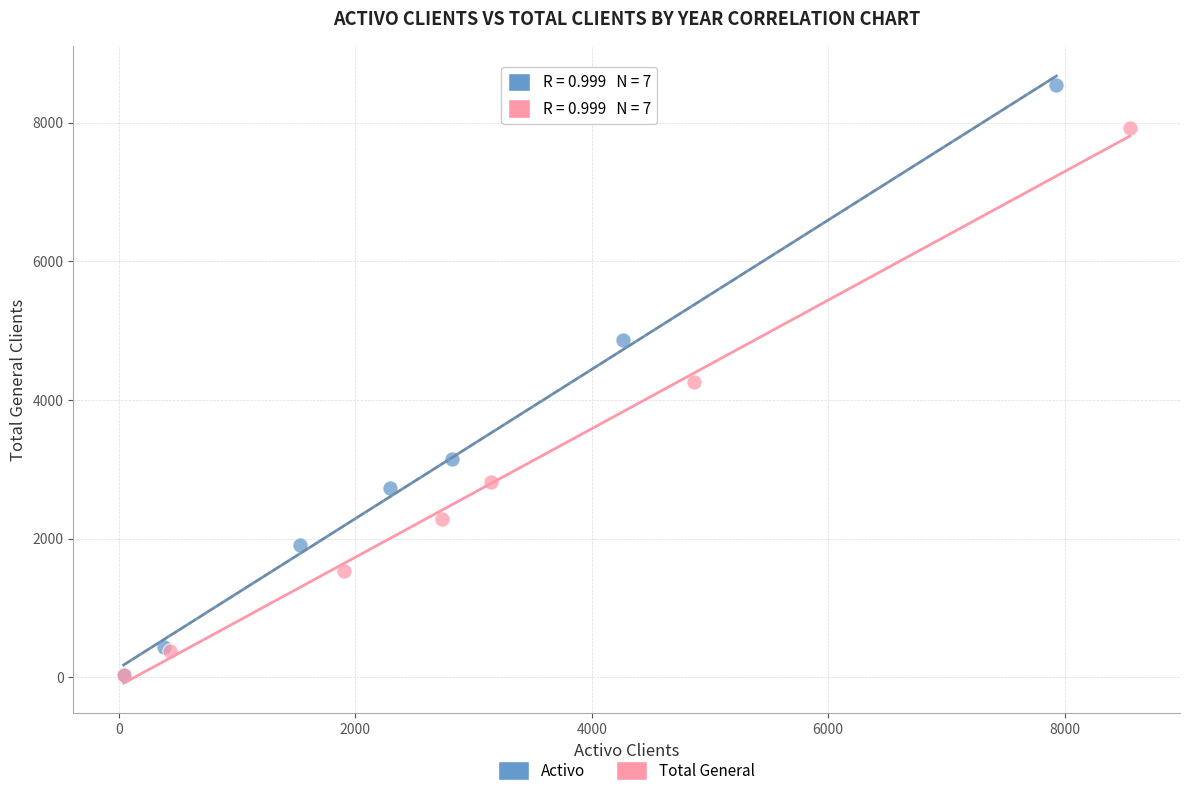

What are all the series names shown in the legend?

Activo, Total General